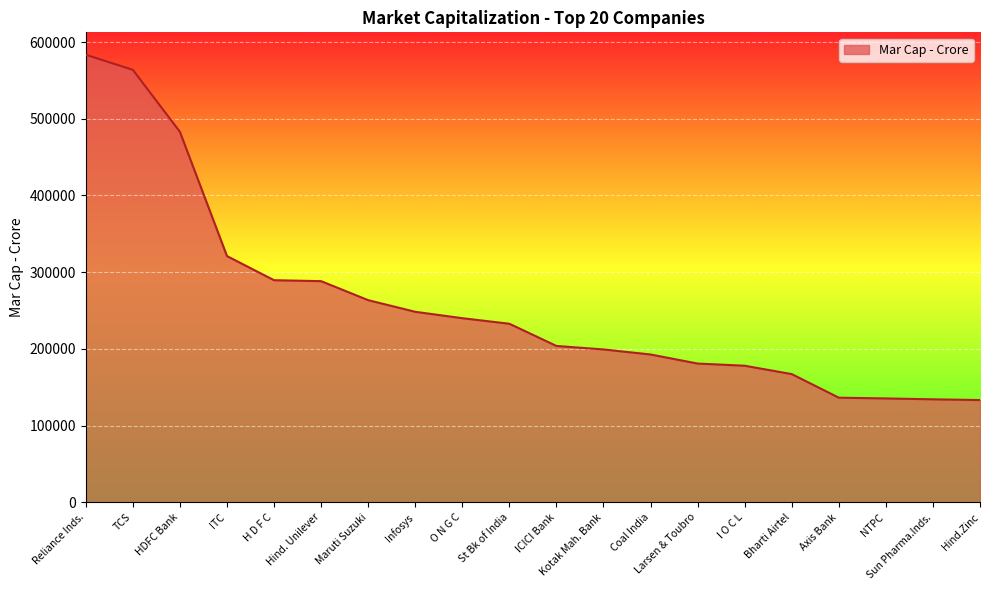

What value does the data have at St Bk of India?

232763.3